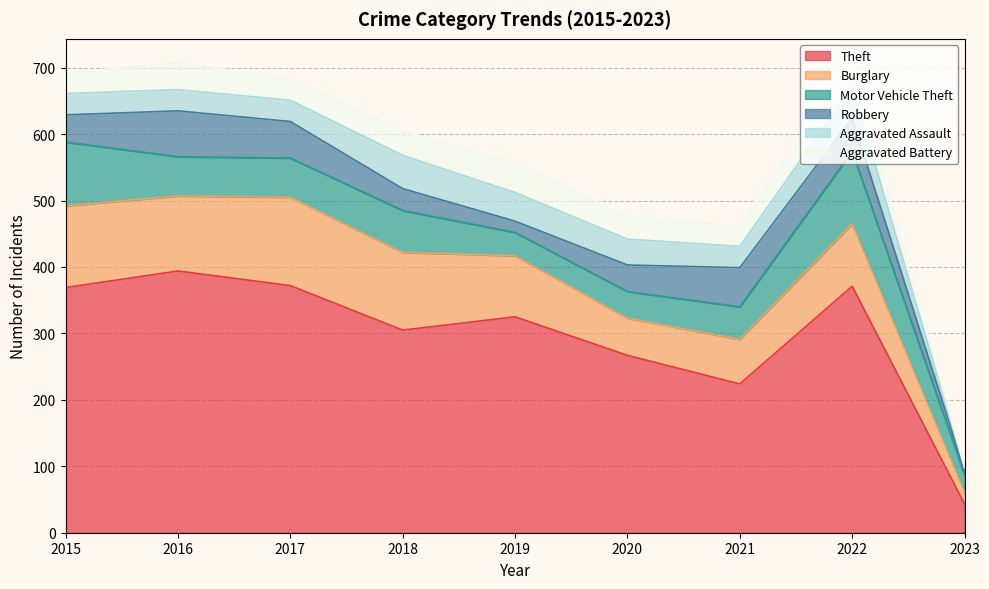

At how many categories does at least one series exceed 189?

8